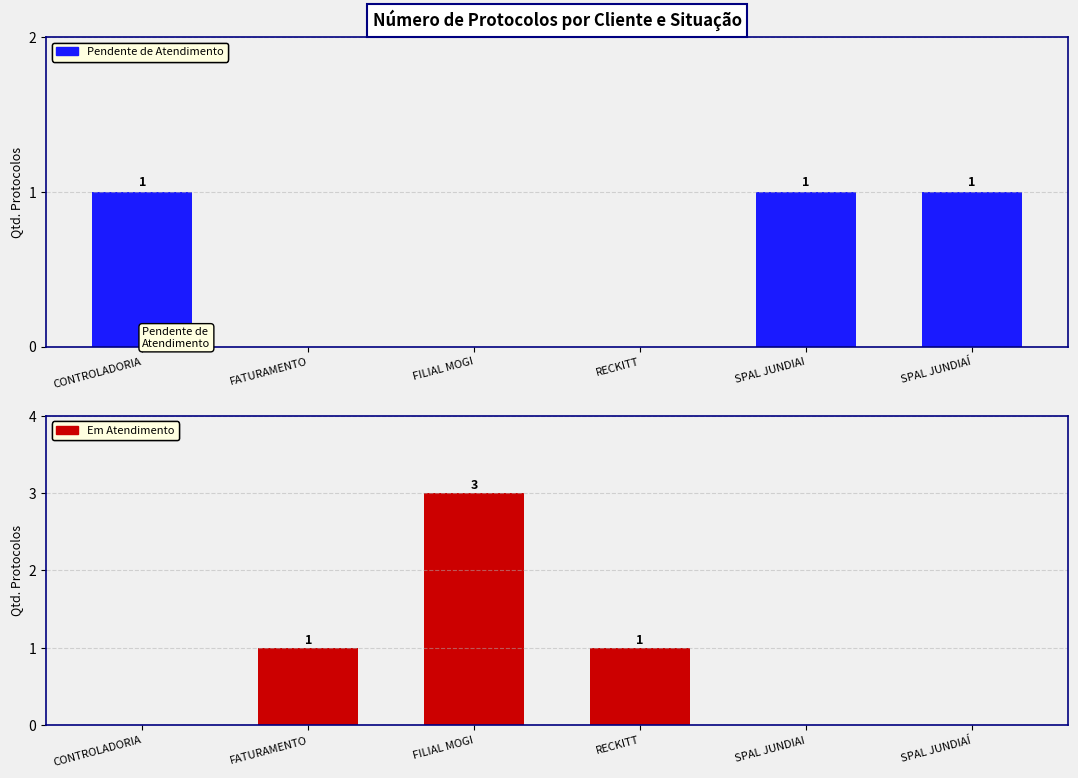

At how many categories does at least one series exceed 1?

1